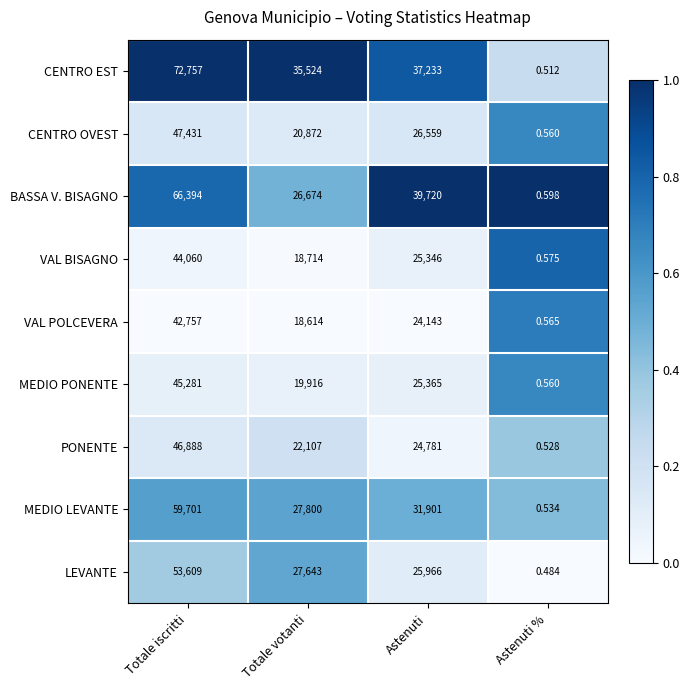

At which label is PONENTE closest to 23444?

Totale votanti